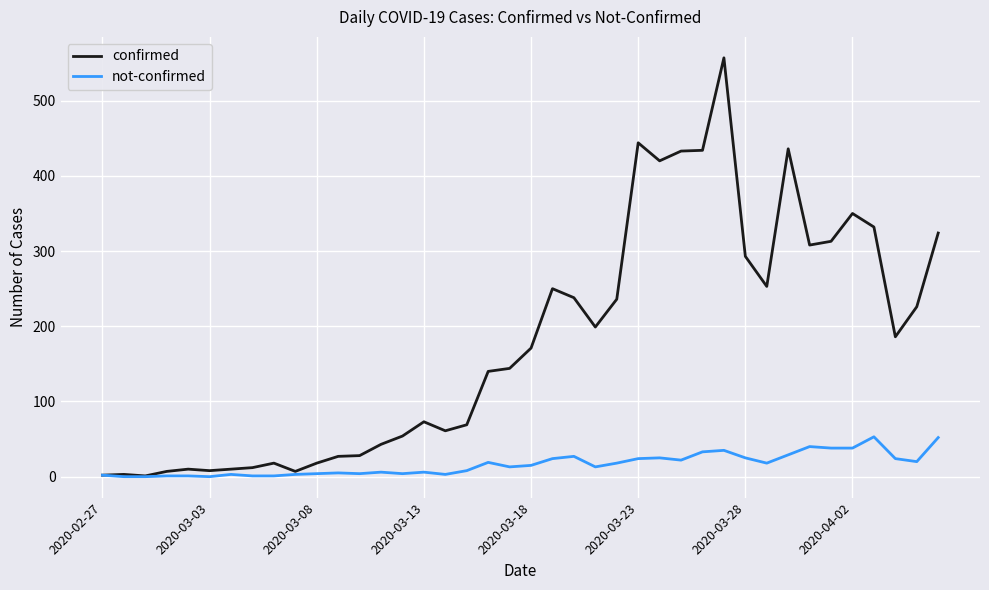

How many lines are shown in the chart?

2